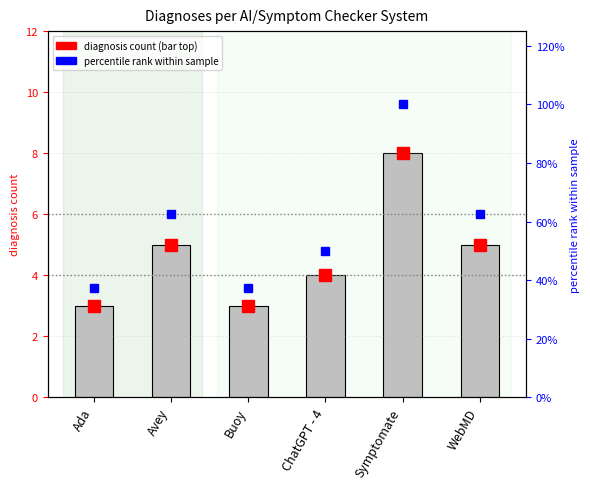

Reading left to right, transcribe all the data shown in this chart.

diagnosis count: 3.0	5.0	3.0	4.0	8.0	5.0
percentile rank: 37.5	62.5	37.5	50.0	100.0	62.5